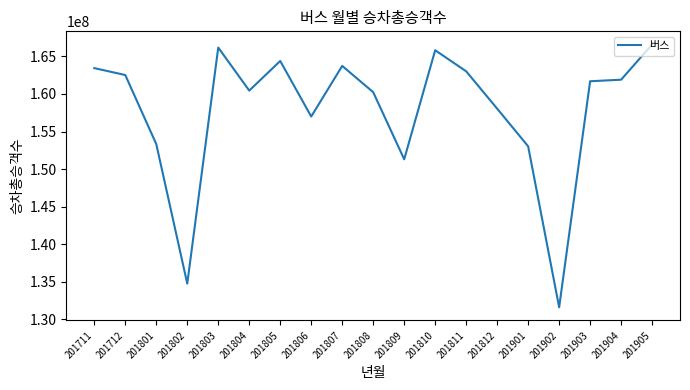

True or false: the data shows 227215130 at 201809.

False